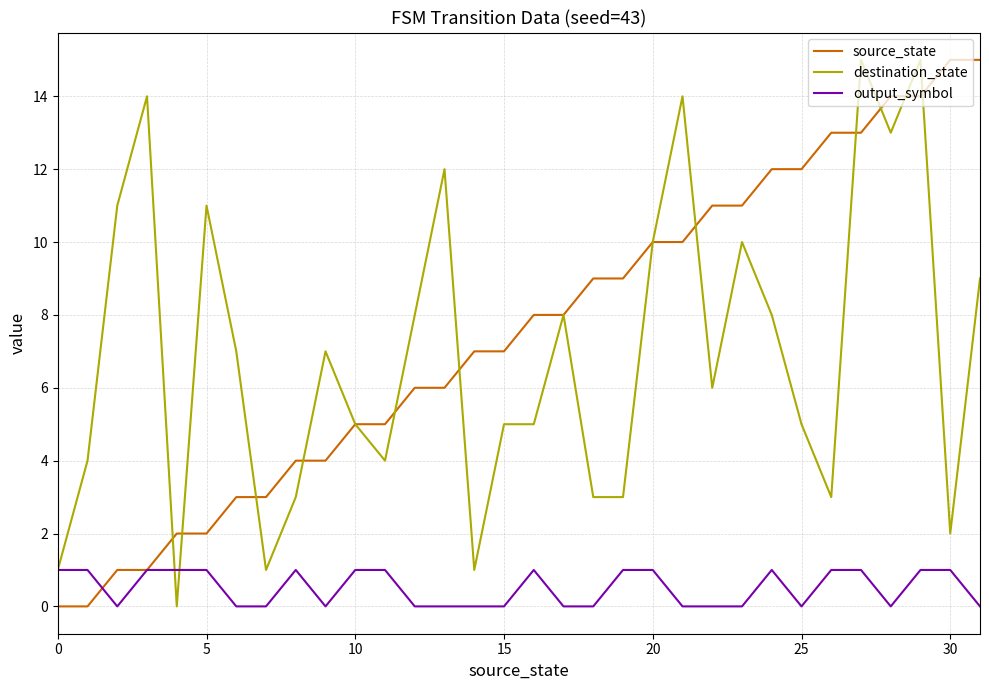

What is the highest value of the source_state series?

15